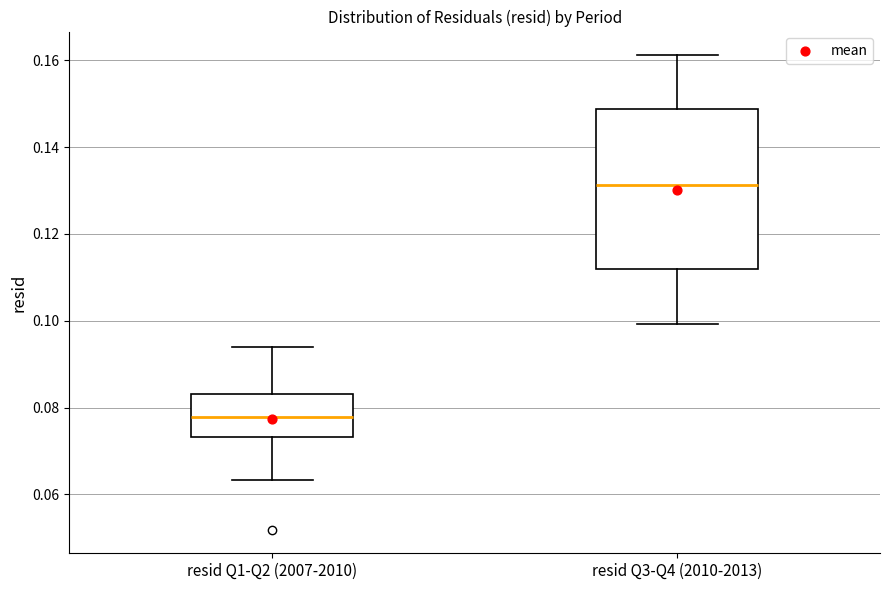

Comparing the boxes themselves (not the whiskers), which one is the tallest?

resid Q3-Q4 (2010-2013)